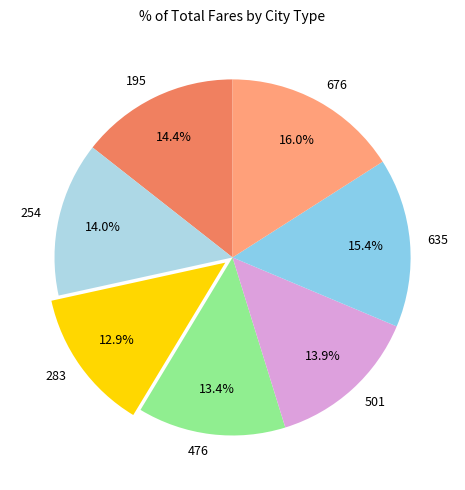

To the nearest percent, what percentage of the pie is 635?

15%